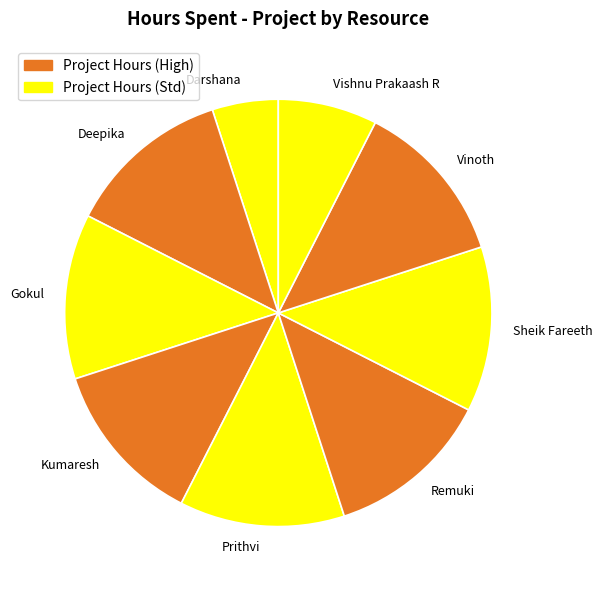

Is there a majority slice in this chart?

No